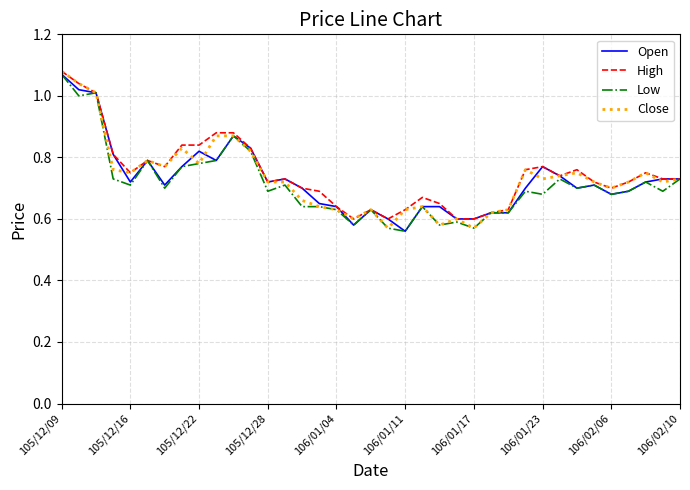

What is the difference between the maximum and second lowest values in the Close series?

0.5